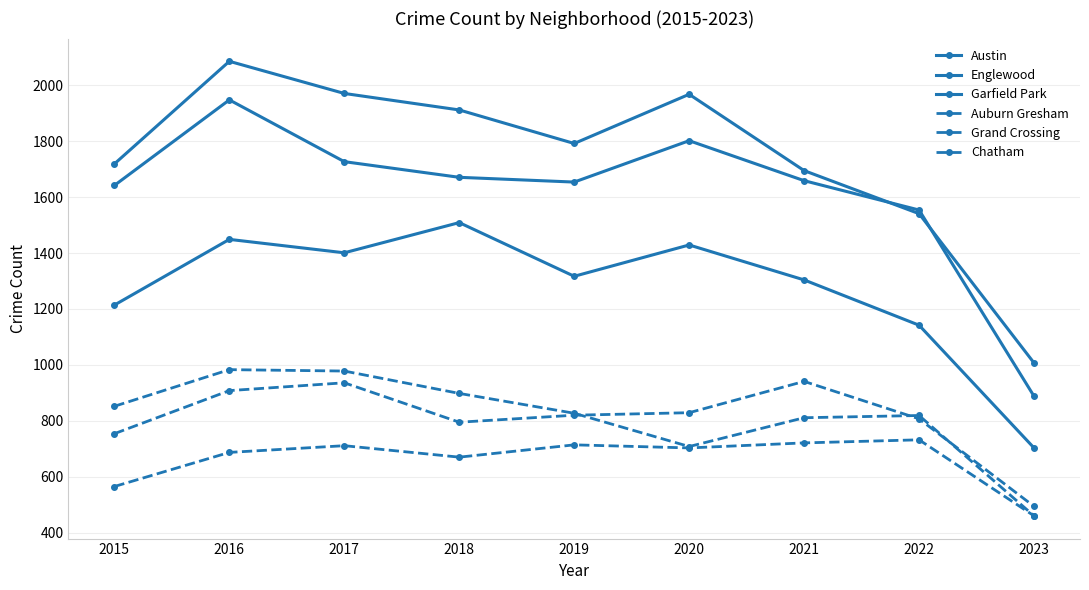

How many series are shown in this chart?

6